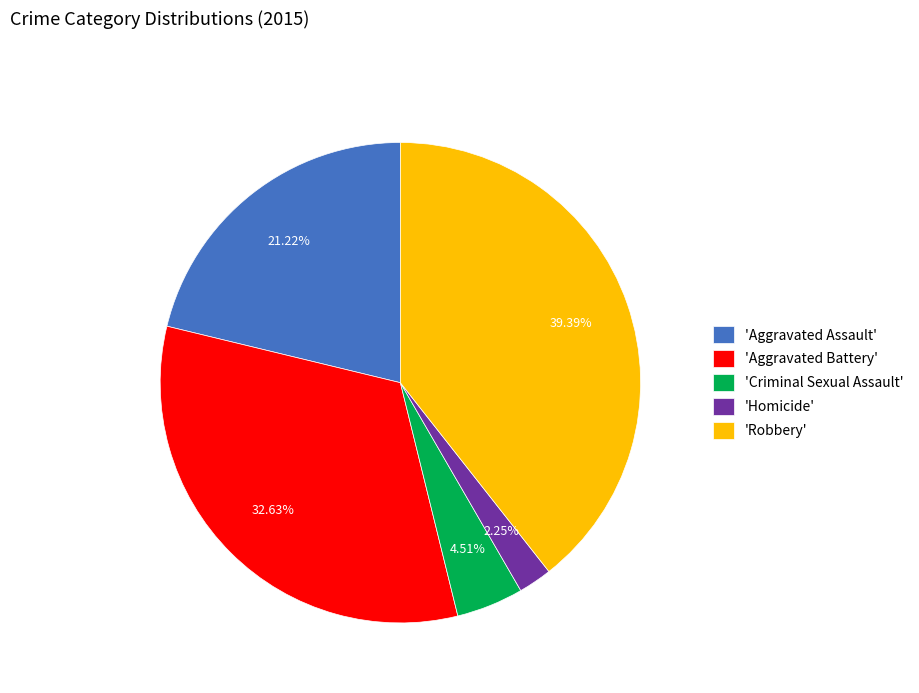

Rank the categories by value from lowest to highest.

'Homicide', 'Criminal Sexual Assault', 'Aggravated Assault', 'Aggravated Battery', 'Robbery'